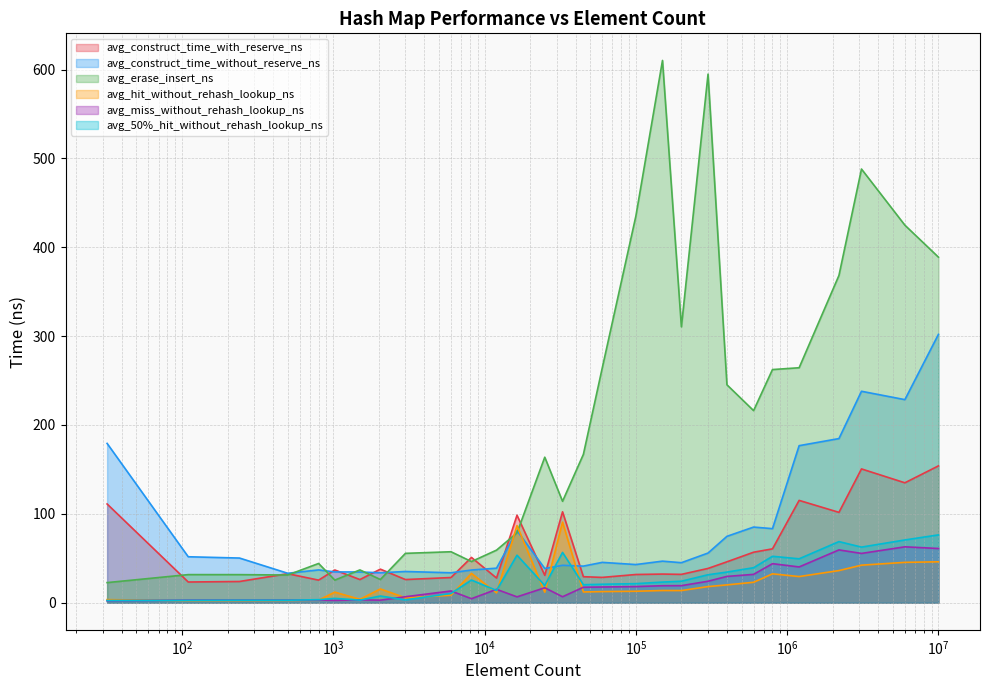

What are all the series names shown in the legend?

avg_construct_time_with_reserve_ns, avg_construct_time_without_reserve_ns, avg_erase_insert_ns, avg_hit_without_rehash_lookup_ns, avg_miss_without_rehash_lookup_ns, avg_50%_hit_without_rehash_lookup_ns